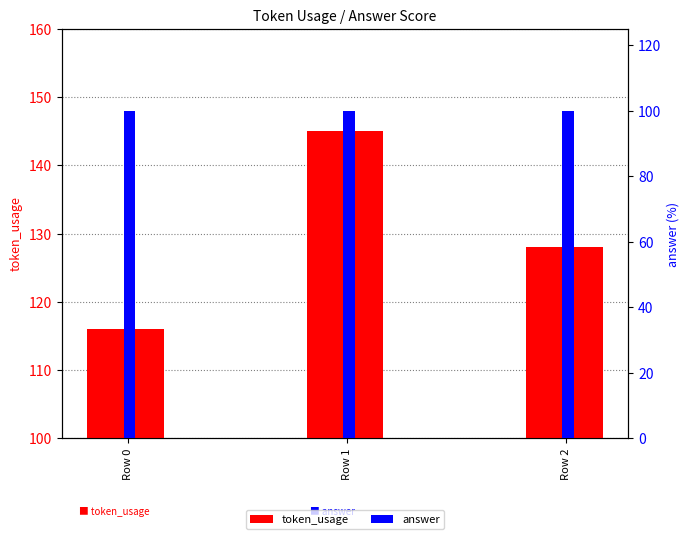

Rank the series by their maximum value, from highest to lowest.

token_usage, answer